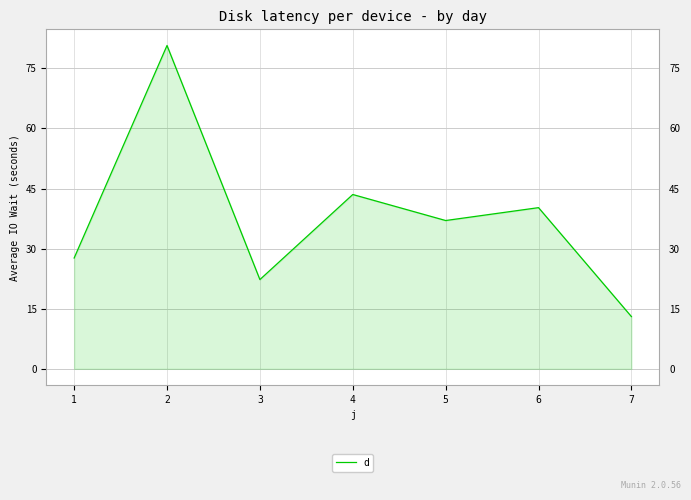

The chart shows a value of 22.3 at 3. True or false?

True